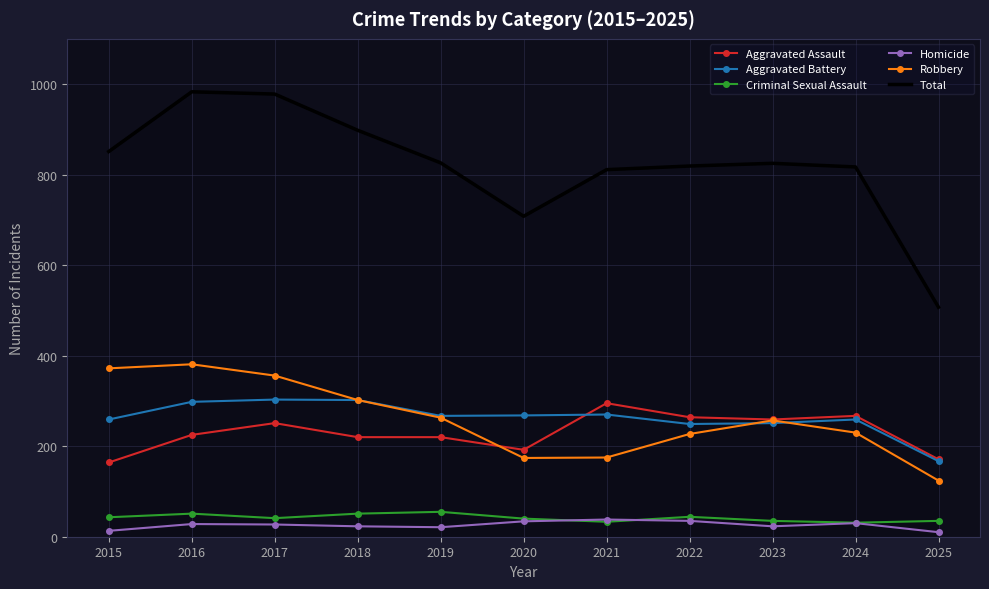

Which series has the widest spread of values?

Total